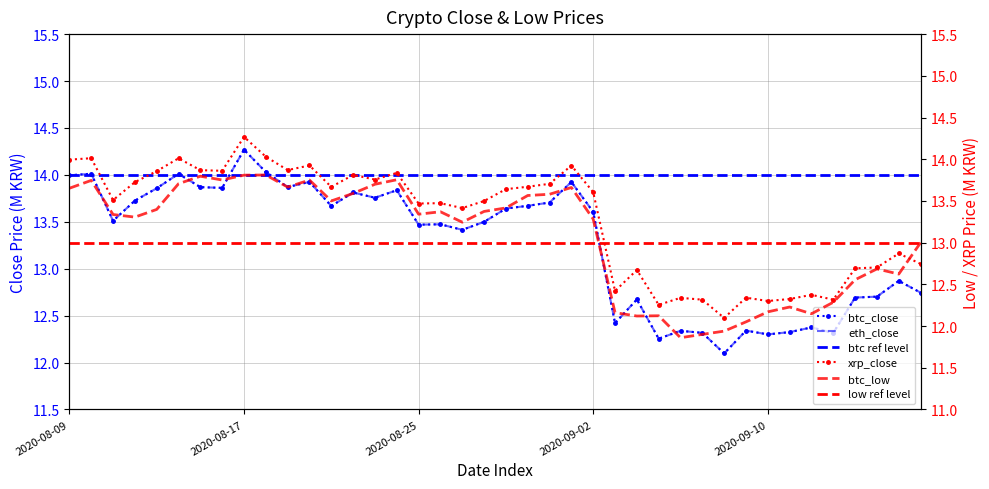

At how many categories does at least one series exceed 13?

25